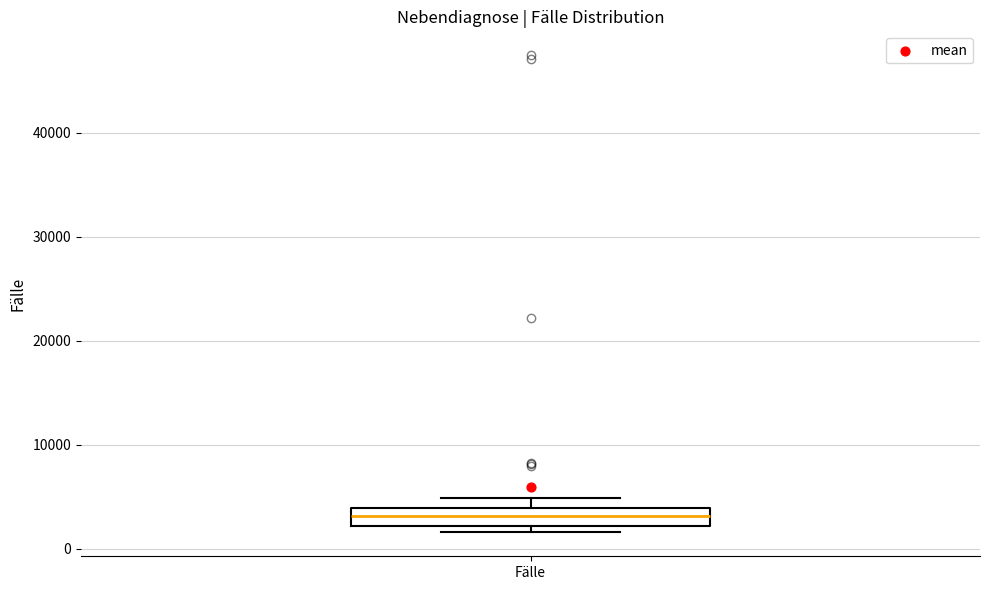

Where is the upper edge of the box for Fälle on the y-axis? The values are not printed on the chart, so give them approximately, as read against the axis.

4000